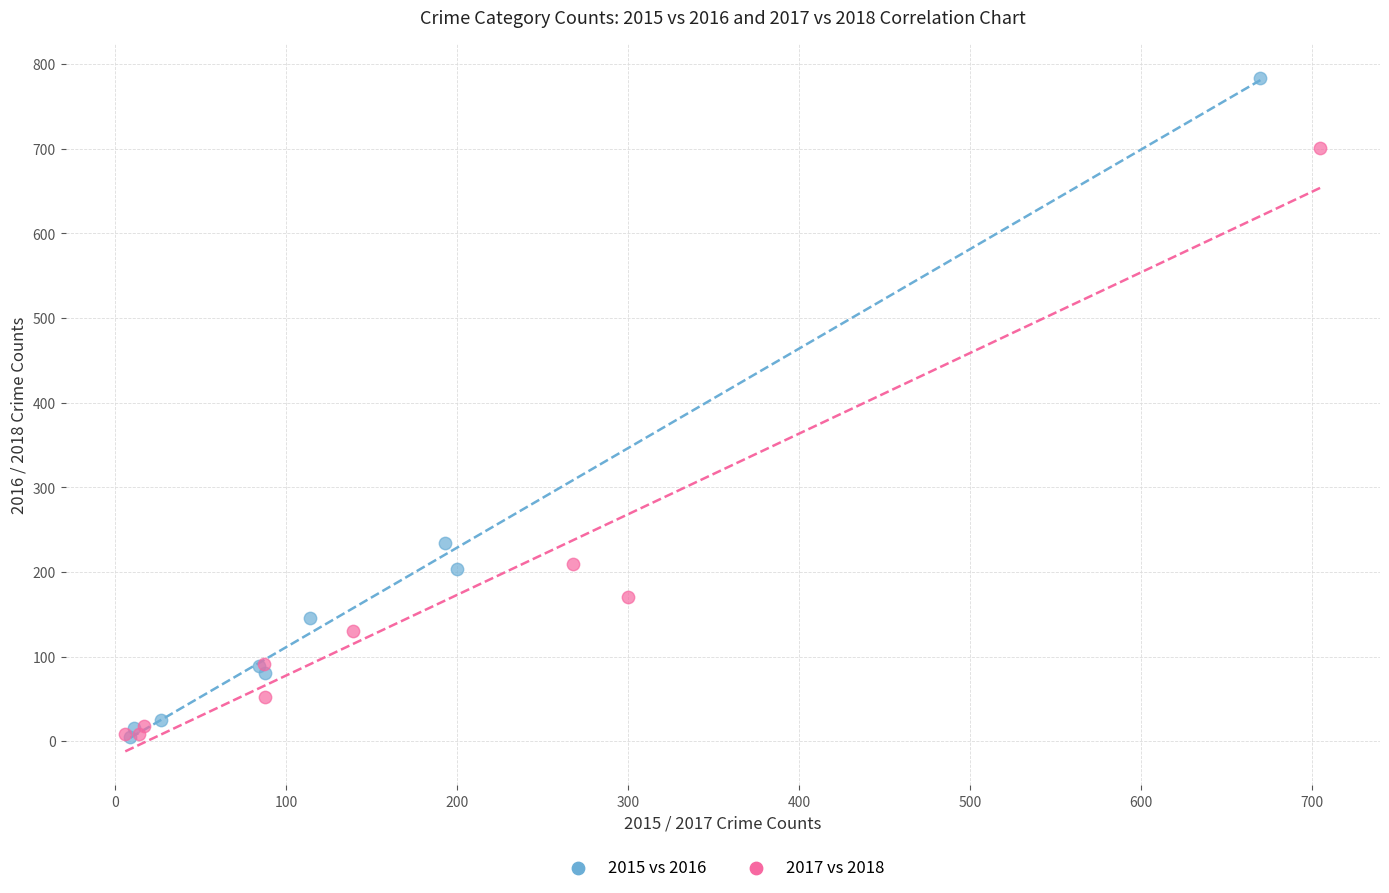

Which series contains the highest Y value?

2015 vs 2016